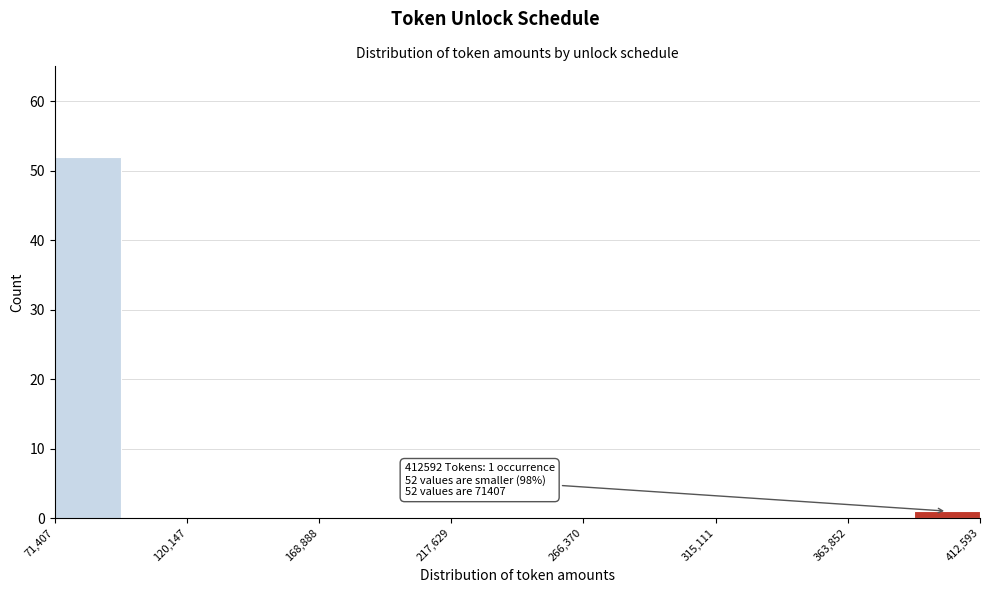

Over which range of the x-axis is the bar tallest?

70000 to 95000